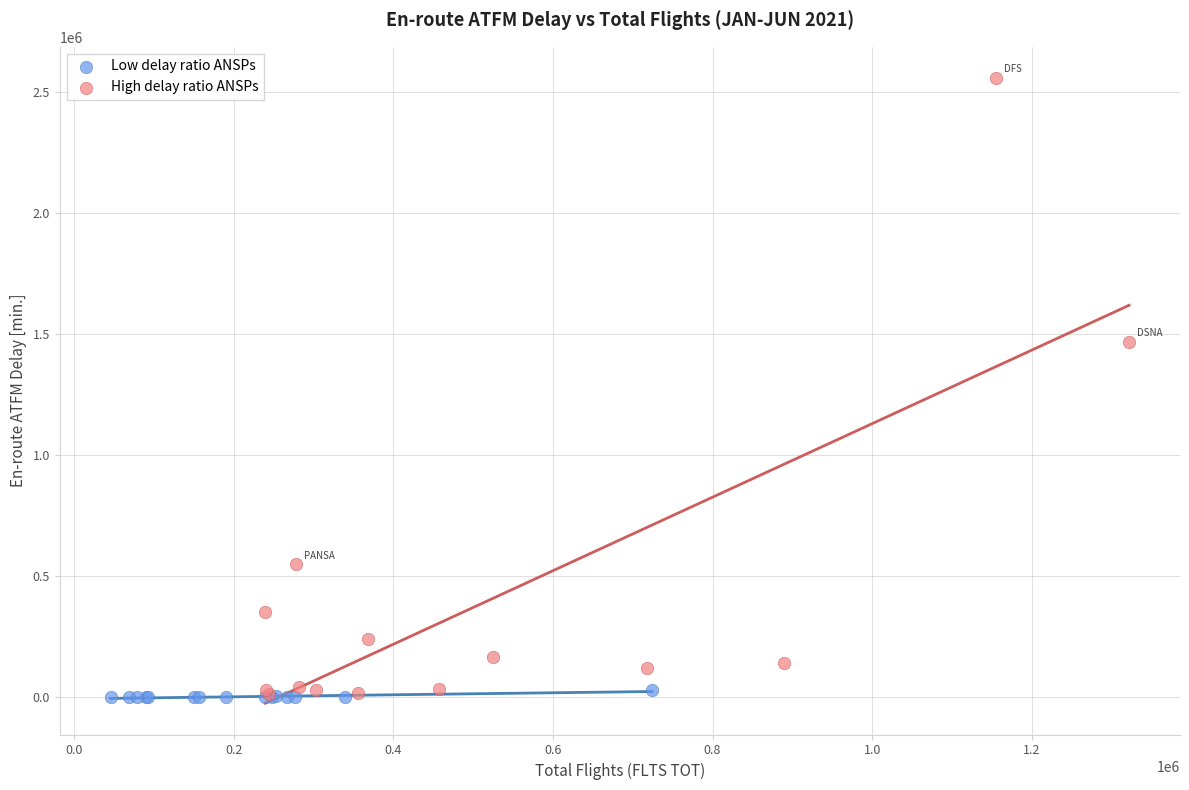

Which series reaches the maximum Y coordinate?

High delay ratio ANSPs